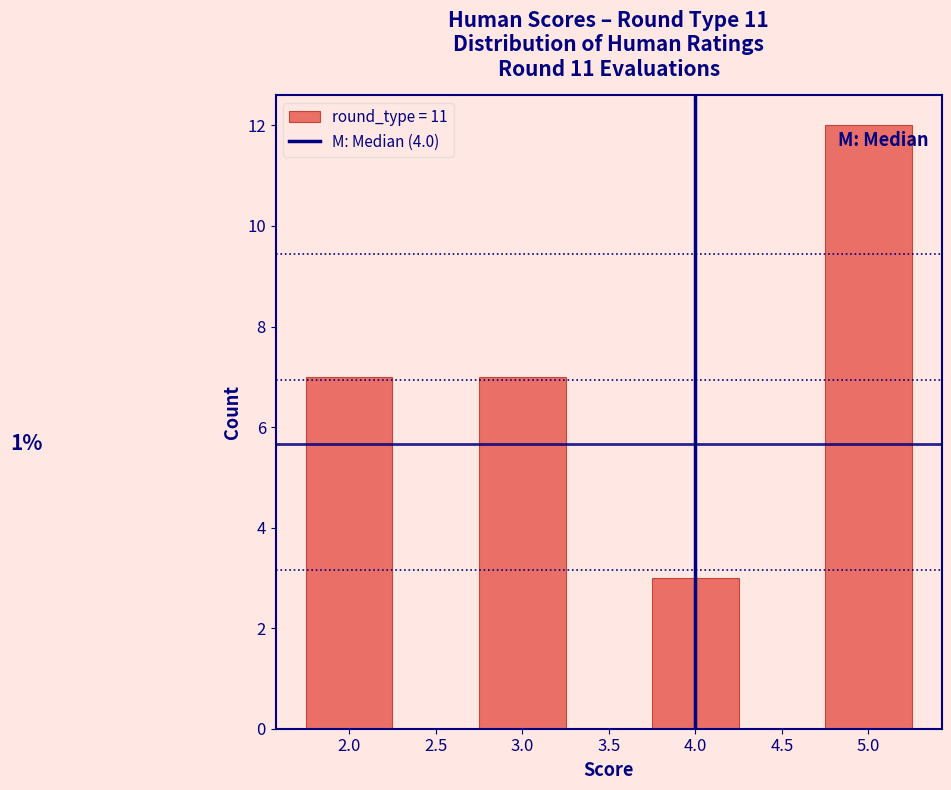

Which range on the x-axis has the tallest bar?

4.75 to 5.25